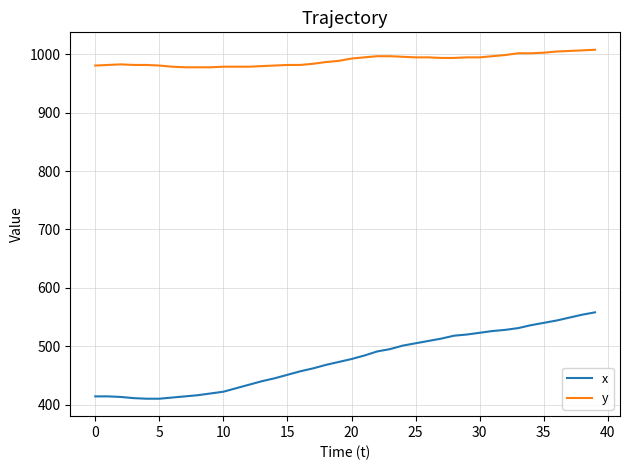

True or false: y and x intersect in this chart.

False